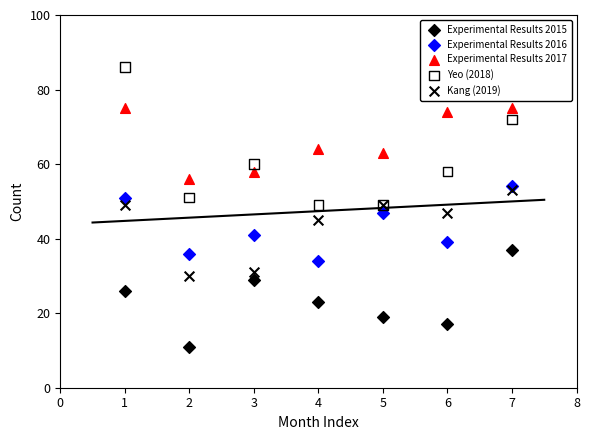

Which series reaches the maximum Y coordinate?

Yeo (2018)